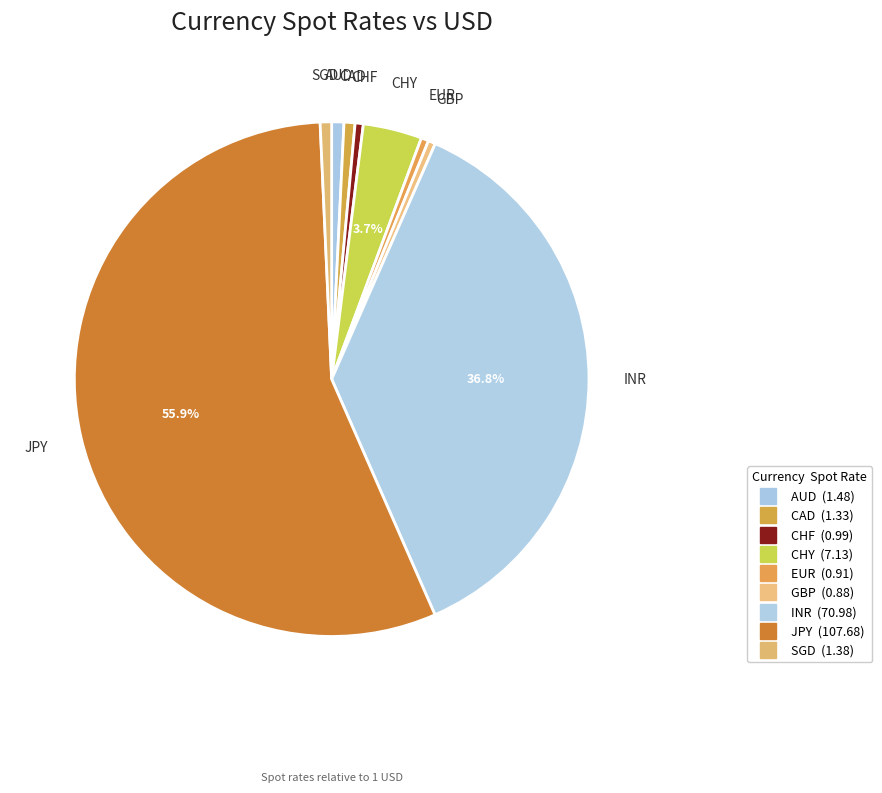

What is the largest slice in the pie chart?

JPY